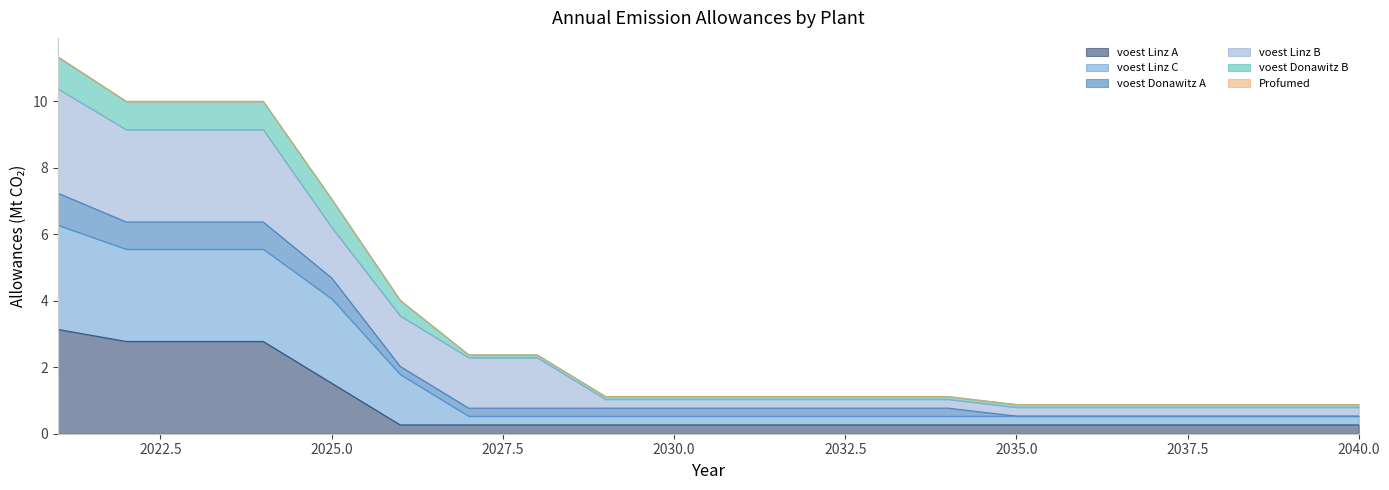

What is the maximum value for voest Linz A?

3.1